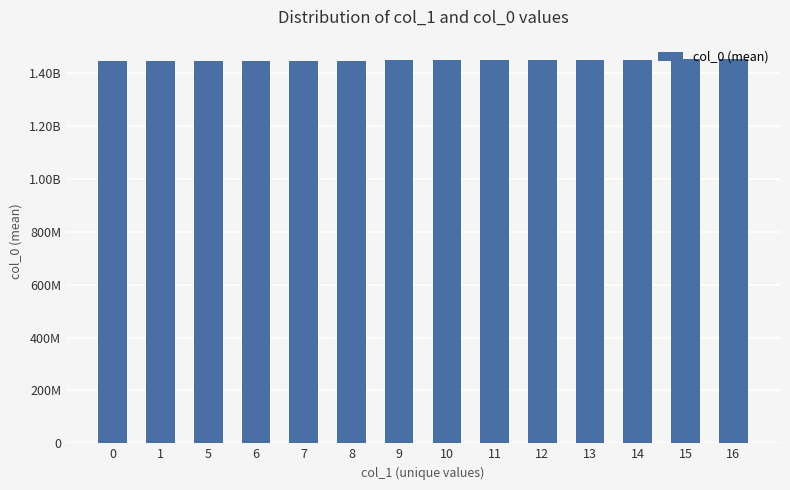

At which label is the value closest to 1449479856?

14